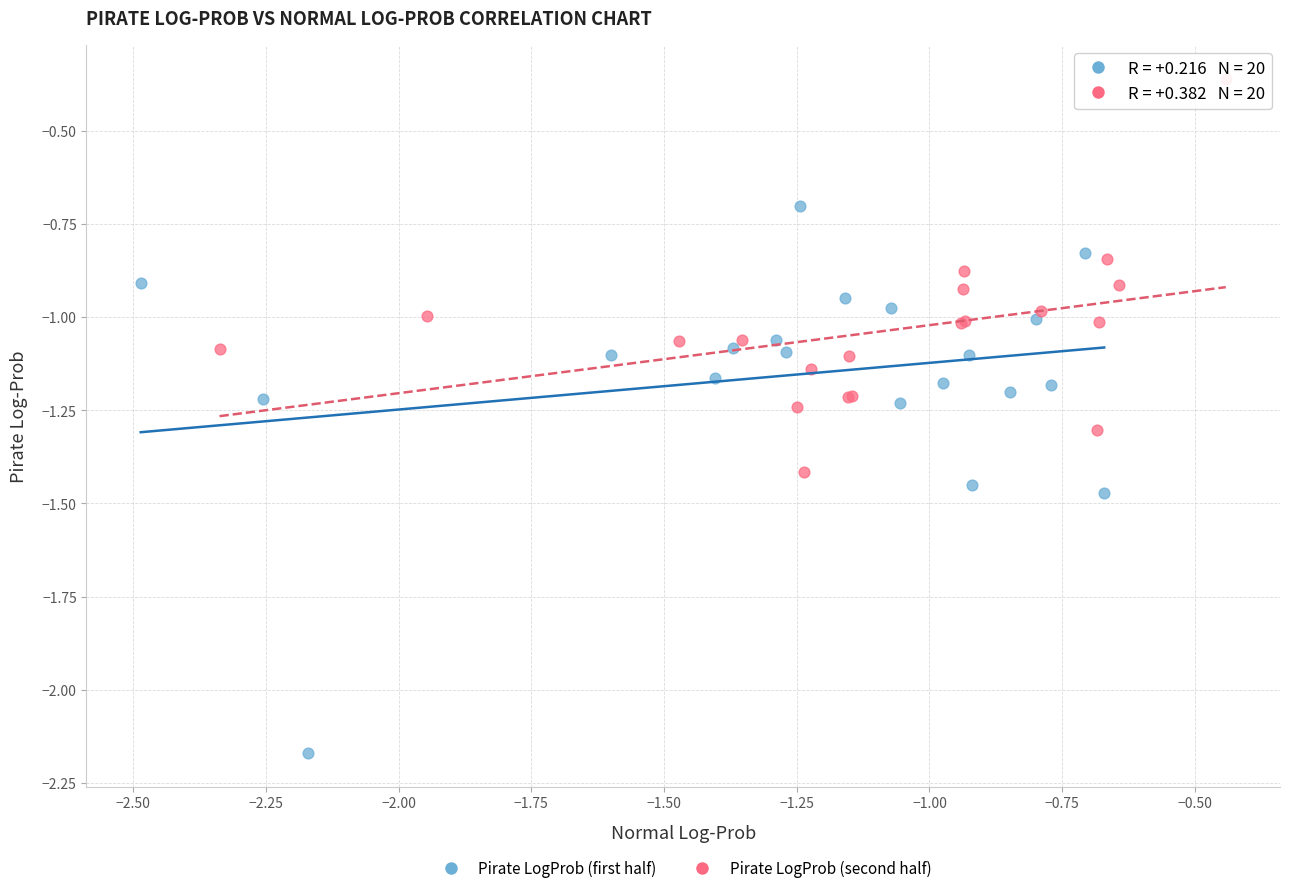

Which series reaches the minimum Y coordinate?

Pirate LogProb (first half)